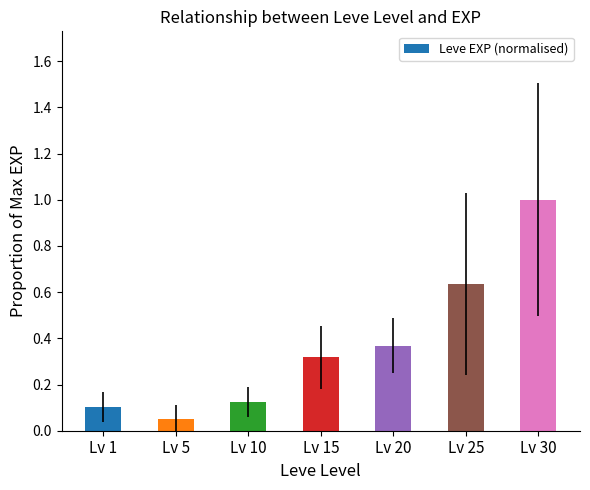

Rank the categories by value from highest to lowest.

Lv 30, Lv 25, Lv 20, Lv 15, Lv 10, Lv 1, Lv 5